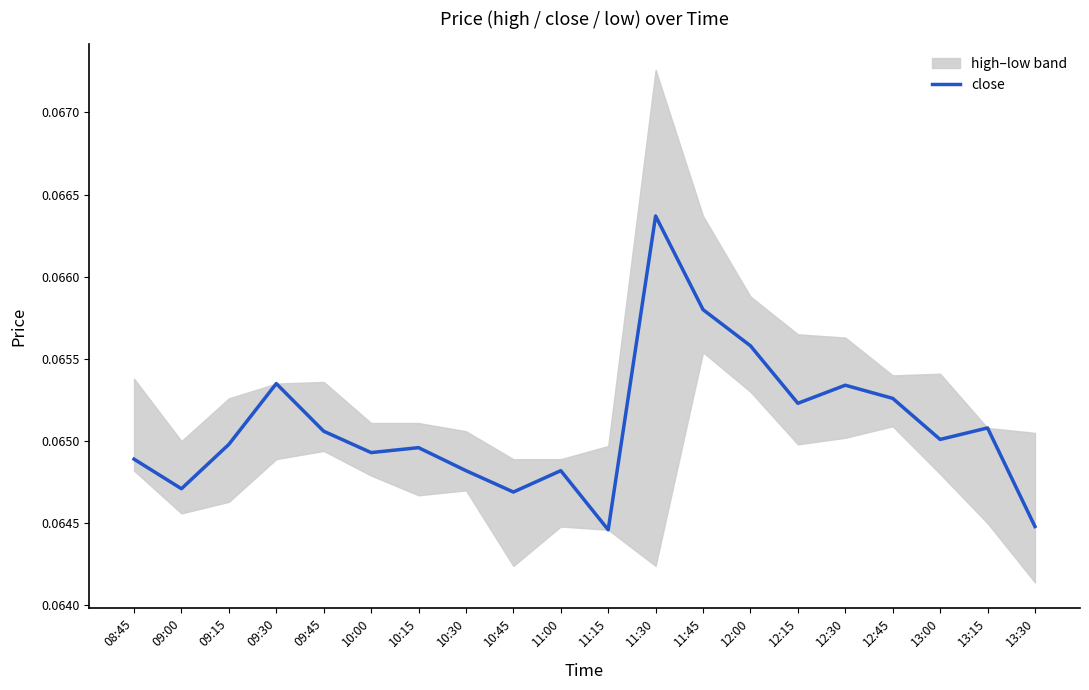

List the labels in order of value, largest first.

11:30, 11:45, 12:00, 09:30, 12:30, 12:45, 12:15, 13:15, 09:45, 13:00, 09:15, 10:15, 10:00, 08:45, 10:30, 11:00, 09:00, 10:45, 13:30, 11:15